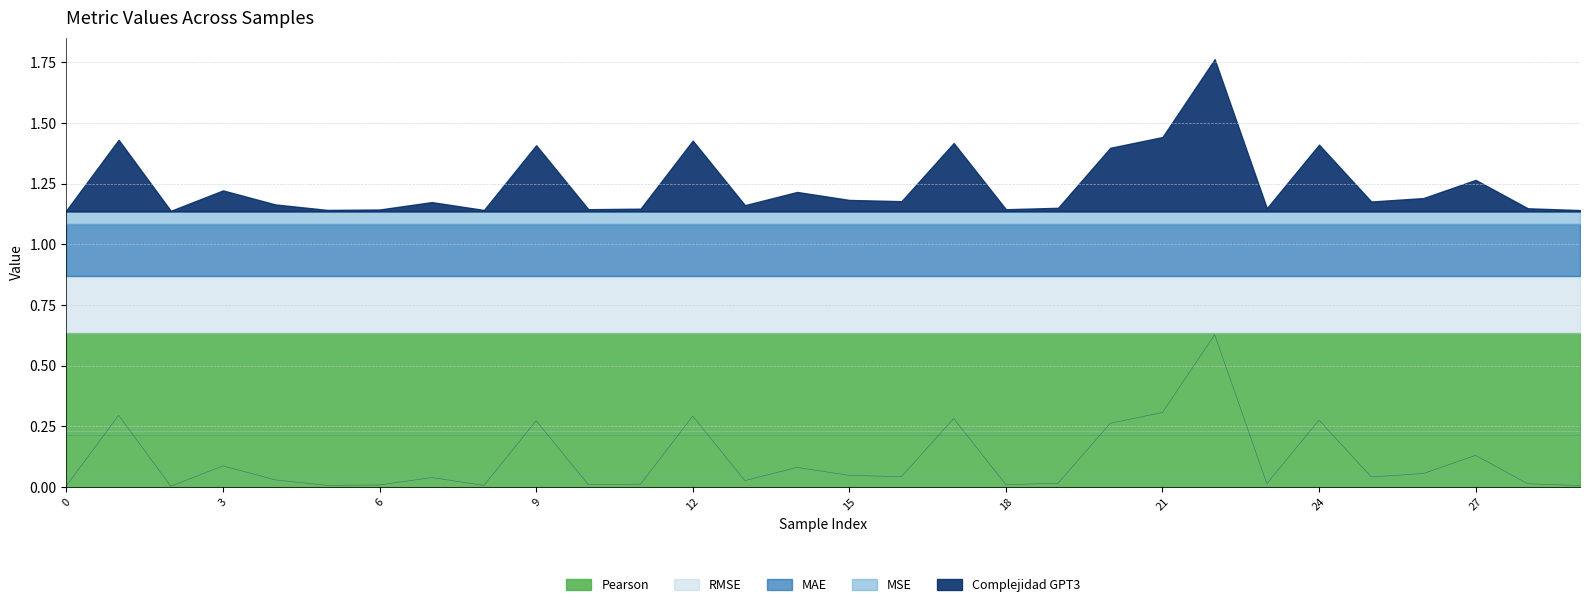

Which series has the largest total across all categories?

Pearson